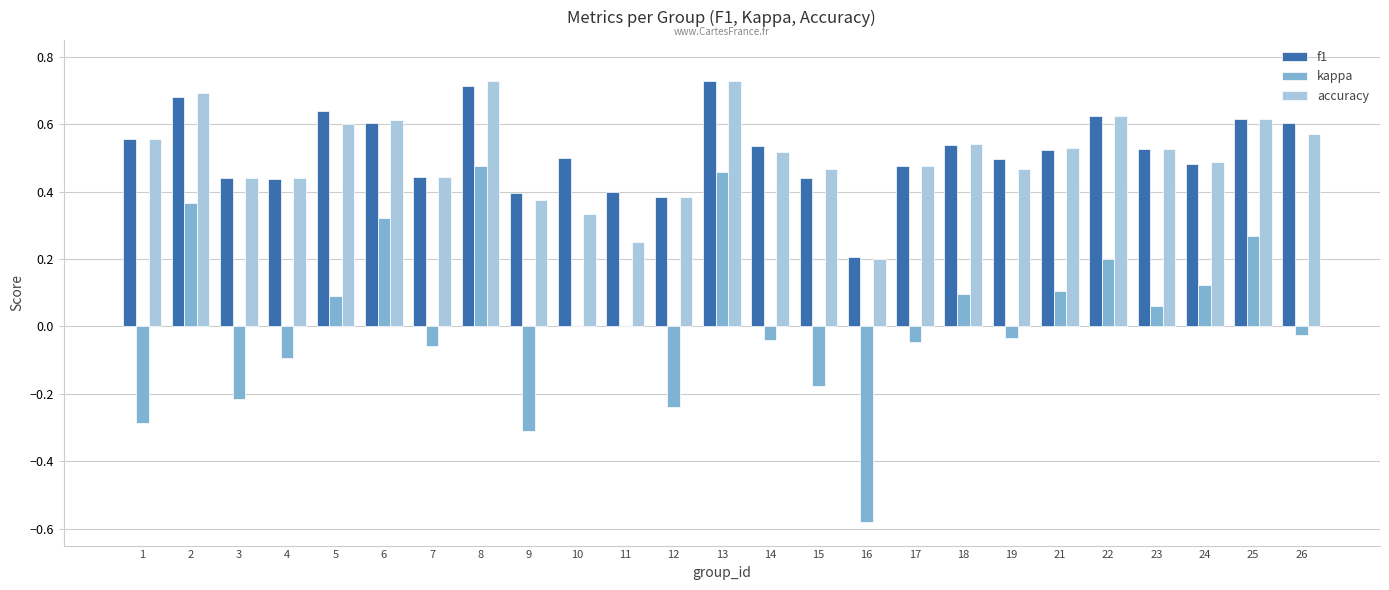

How many distinct data groups are displayed?

3